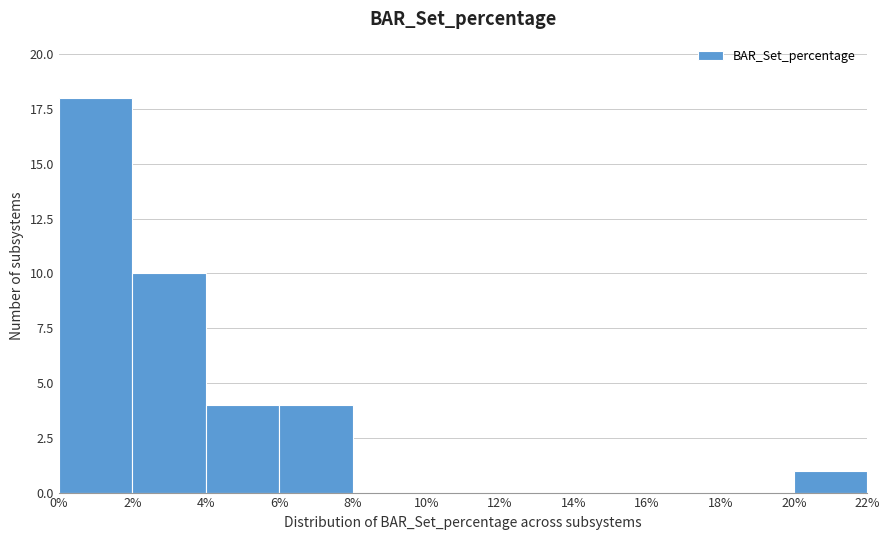

Reading left to right, list every bar in this chart as the range it spans on the x-axis followed by its height. The values are not printed on the chart, so give them approximately, as read against the axis.

0% to 2%: 18
2% to 4%: 10
4% to 6%: 4
6% to 8%: 4
8% to 10%: 0
10% to 12%: 0
12% to 14%: 0
14% to 16%: 0
16% to 18%: 0
18% to 20%: 0
20% to 22%: 1